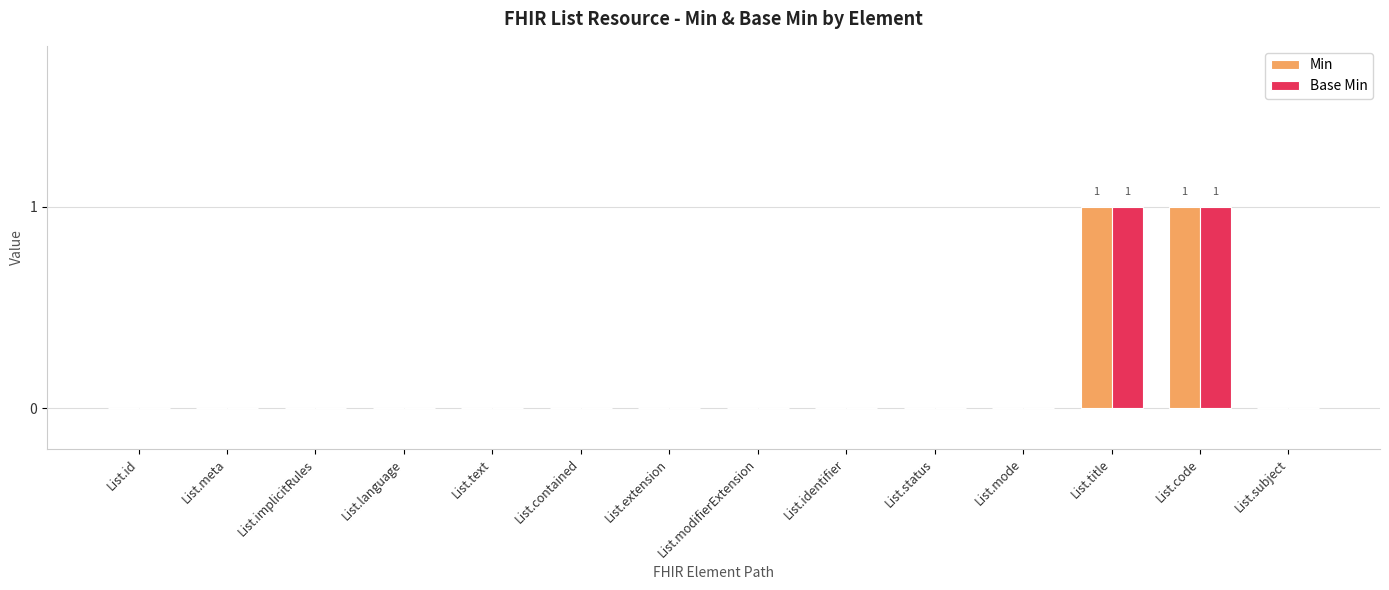

The Base Min series shows 0 at List.mode. True or false?

True